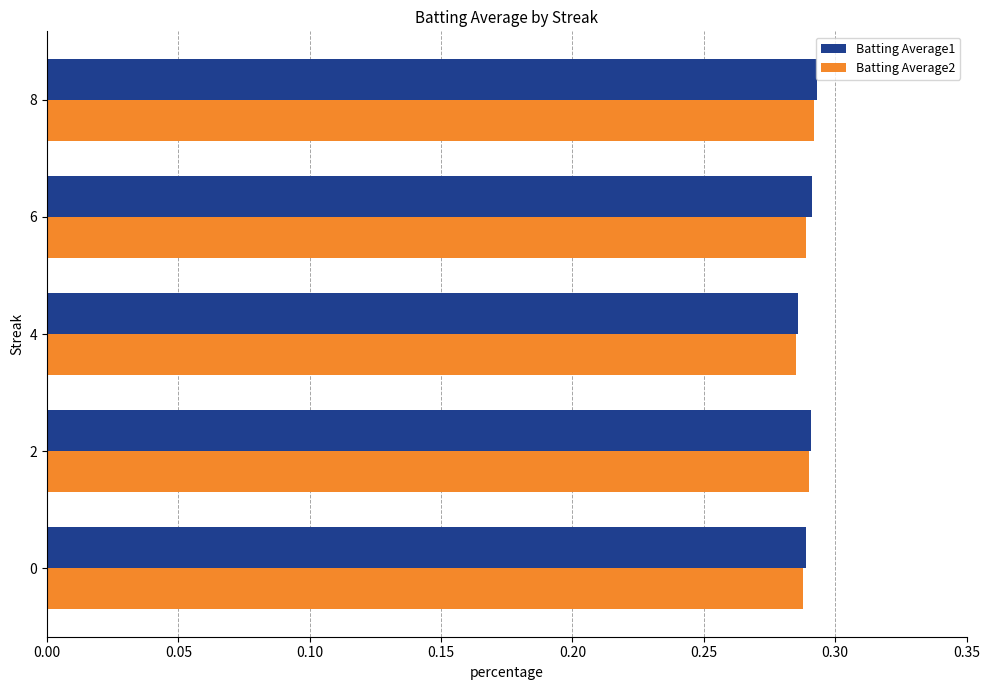

Is it true that Batting Average2 equals 0.1 at 6?

False